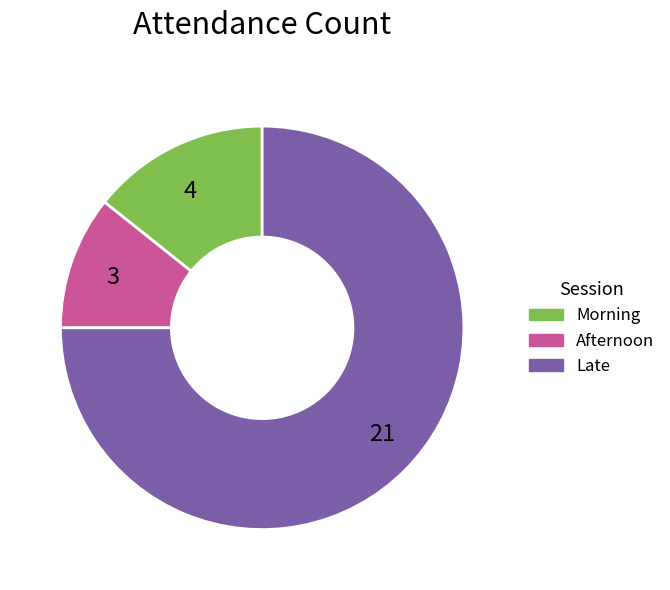

Which category has the biggest portion of the pie?

21